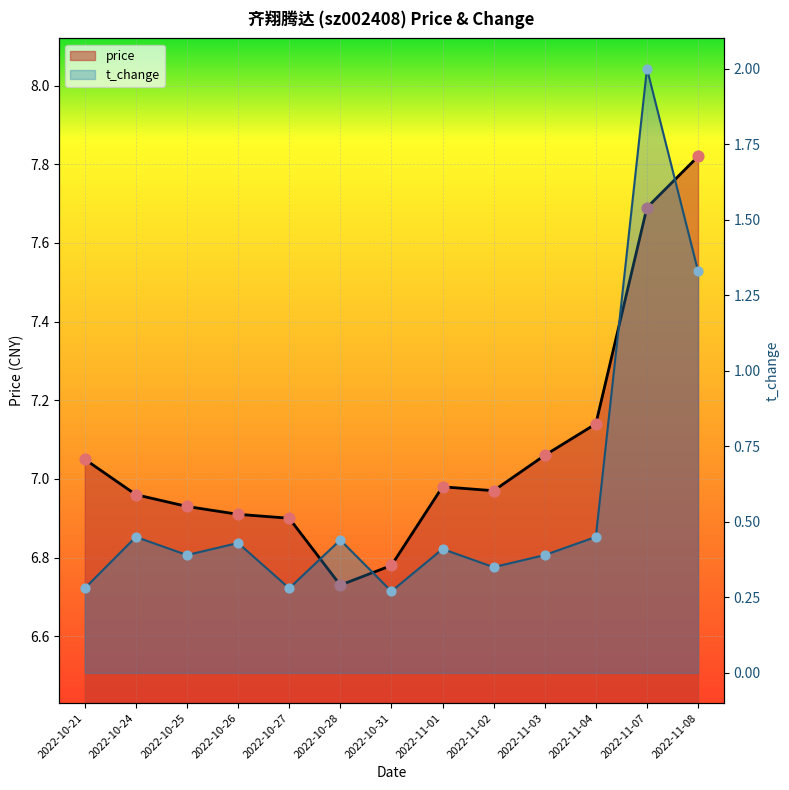

What are all the series names shown in the legend?

price, t_change